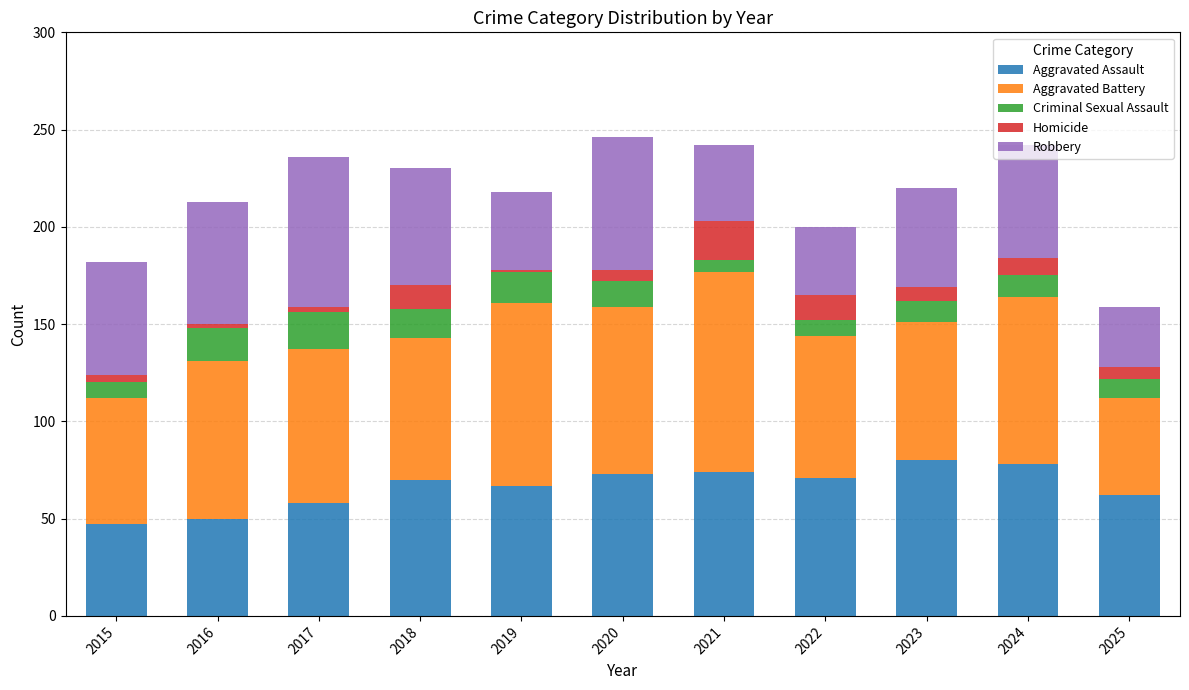

What is the total value across all series at 2020?

246